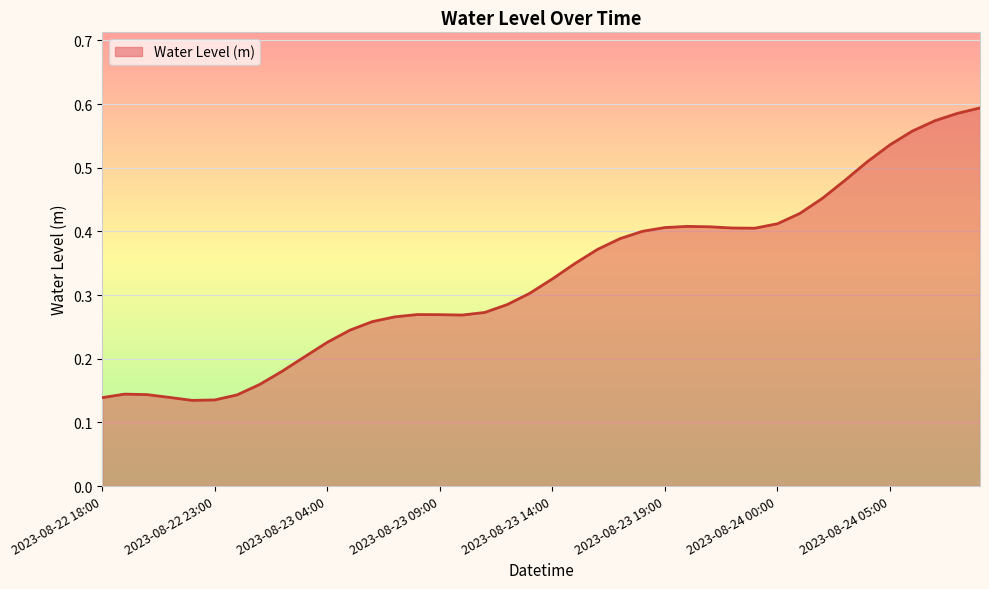

How many lines are shown in the chart?

1